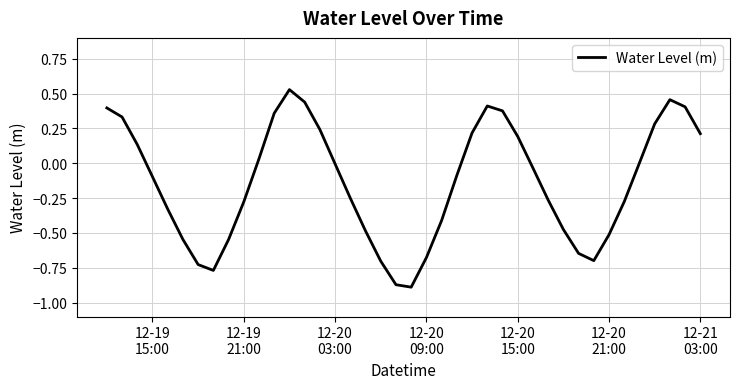

What is the difference between the maximum and minimum values?

1.4